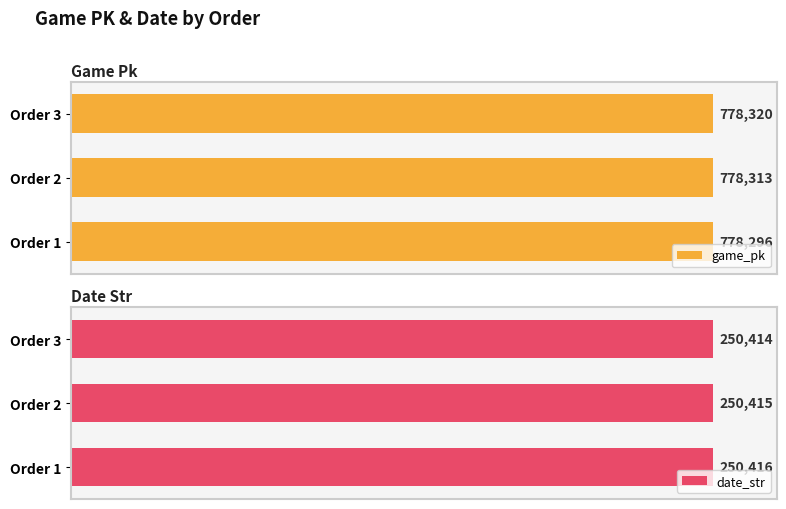

Are the bars grouped side by side (vs. stacked)?

Yes